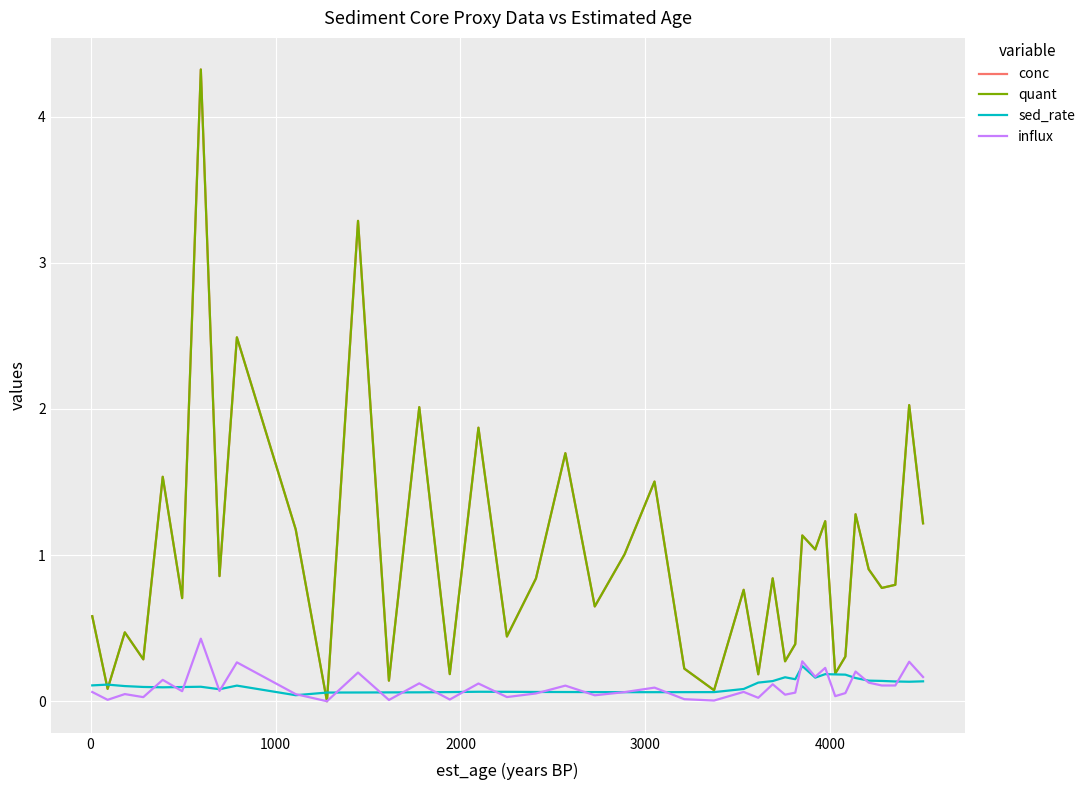

Rank the series by their maximum value, from lowest to highest.

sed_rate, influx, conc, quant